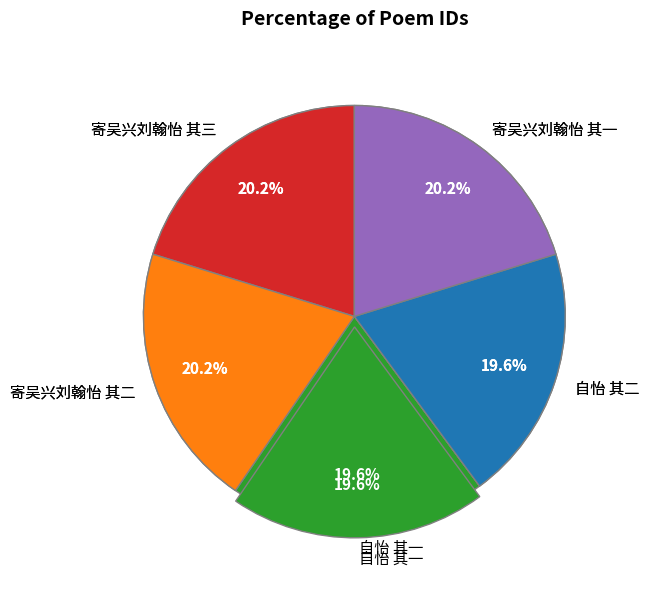

The 寄吴兴刘翰怡 其一 slice represents 30% of the pie. True or false?

False